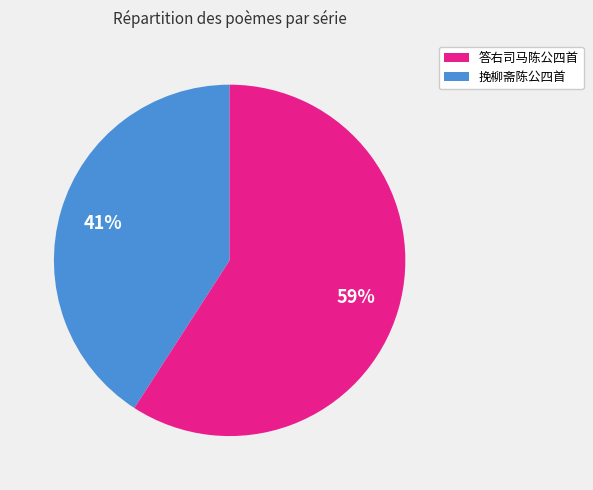

To the nearest percent, what is the average slice percentage?

50%